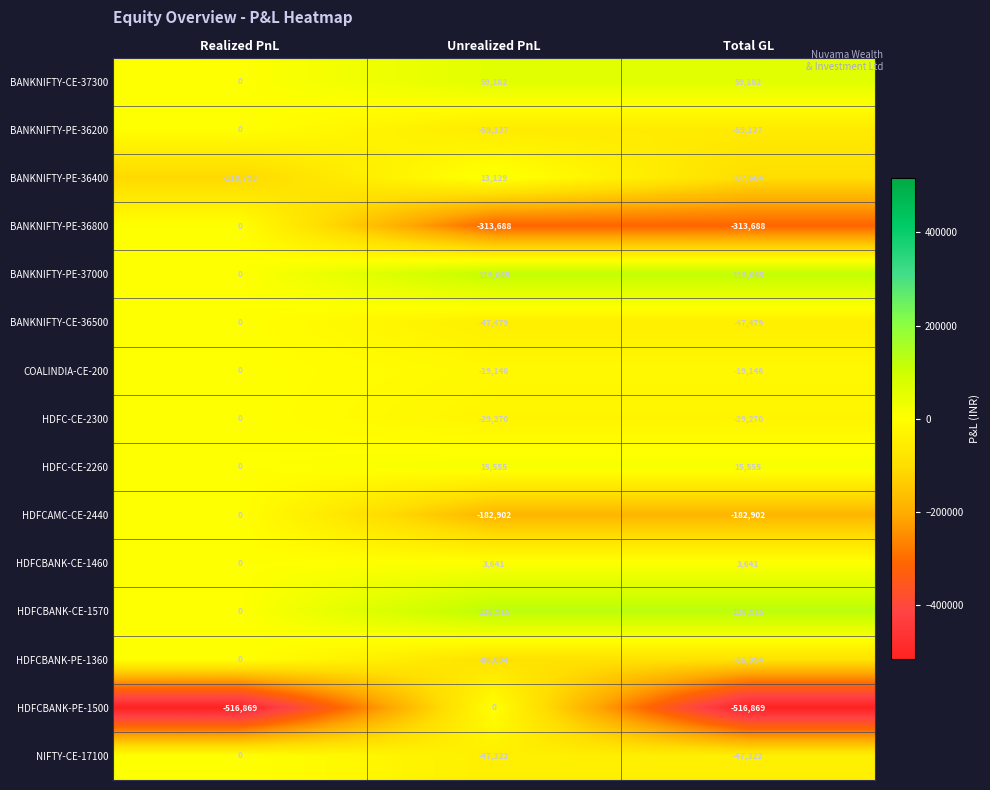

How many series are shown in this chart?

15